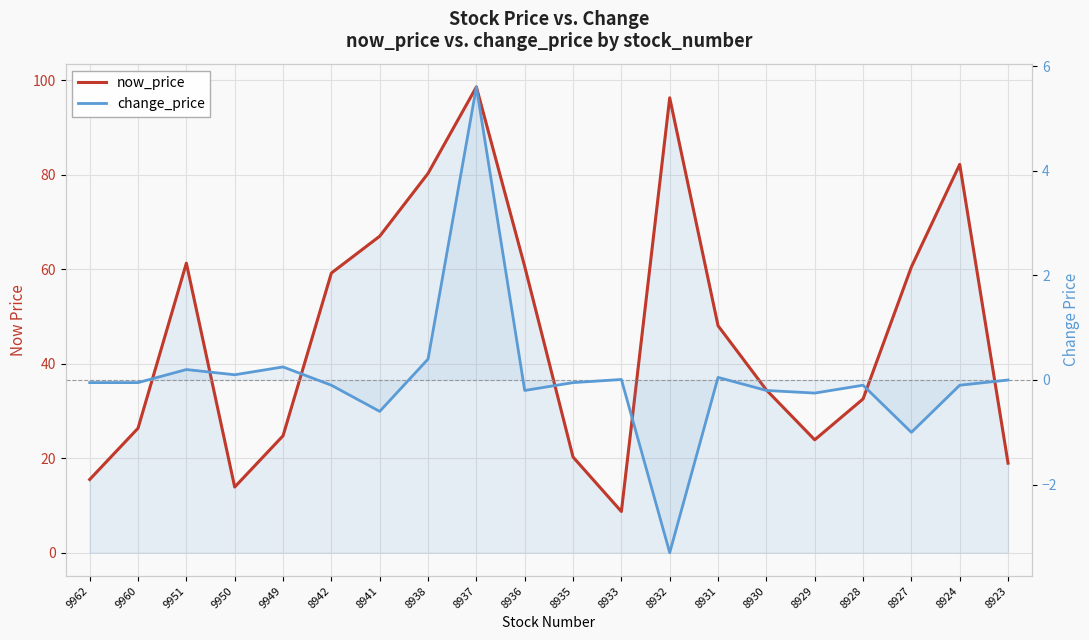

Is this an area chart (filled region under the line)?

No